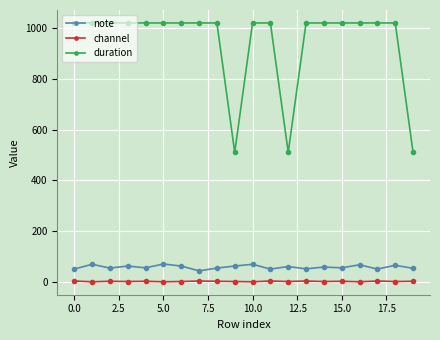

What is the average value of the duration series?

944